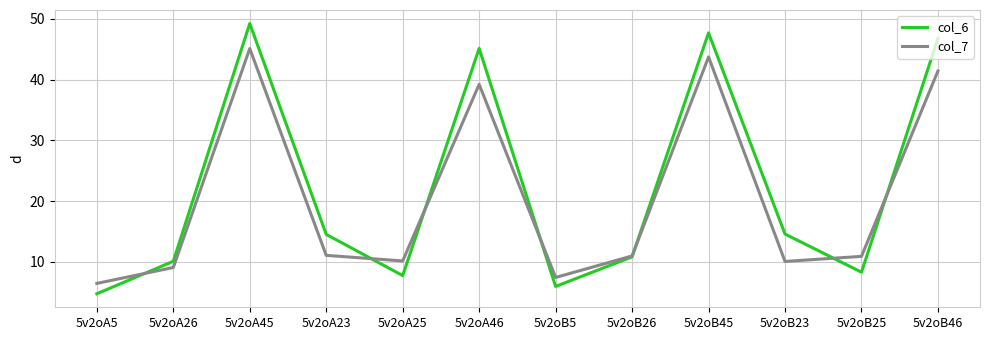

The value of col_6 at 5v2oA5 is 4.8. True or false?

True